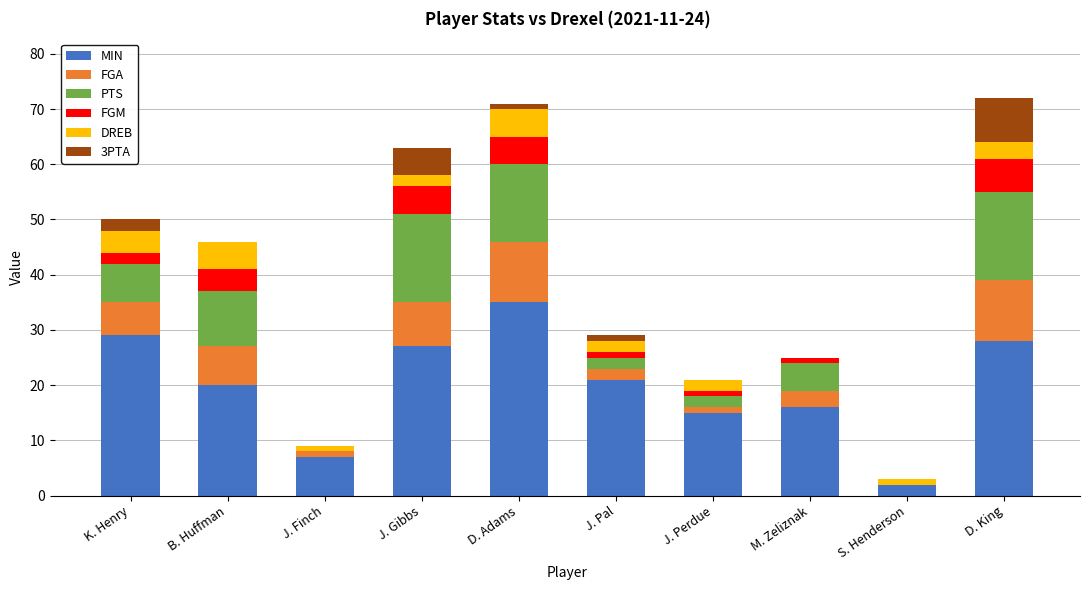

How many distinct data groups are displayed?

6